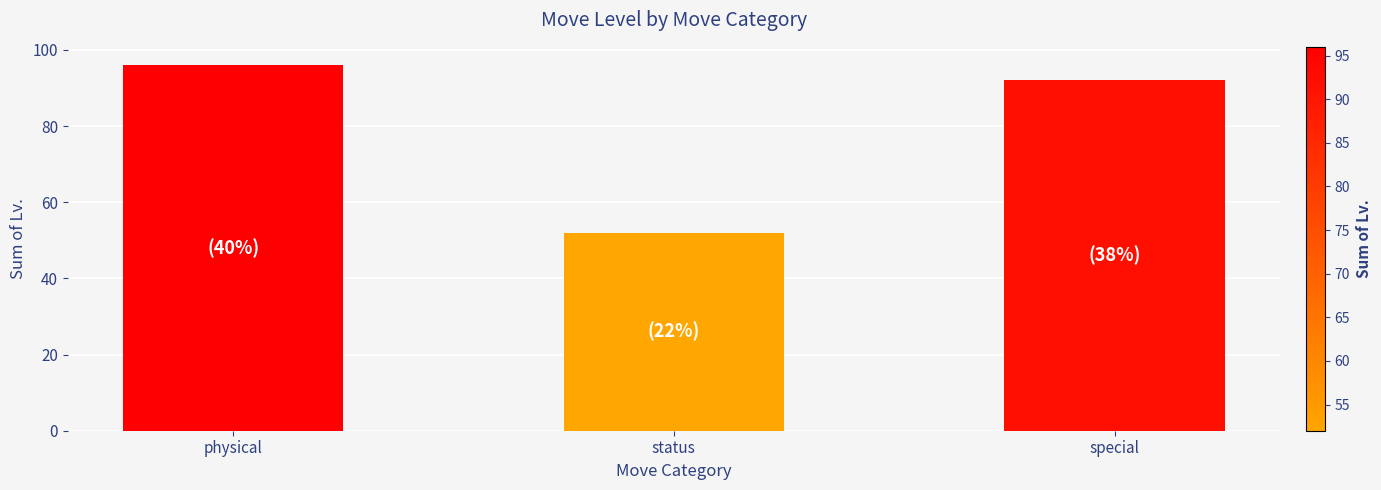

Rank the categories by value from highest to lowest.

physical, special, status